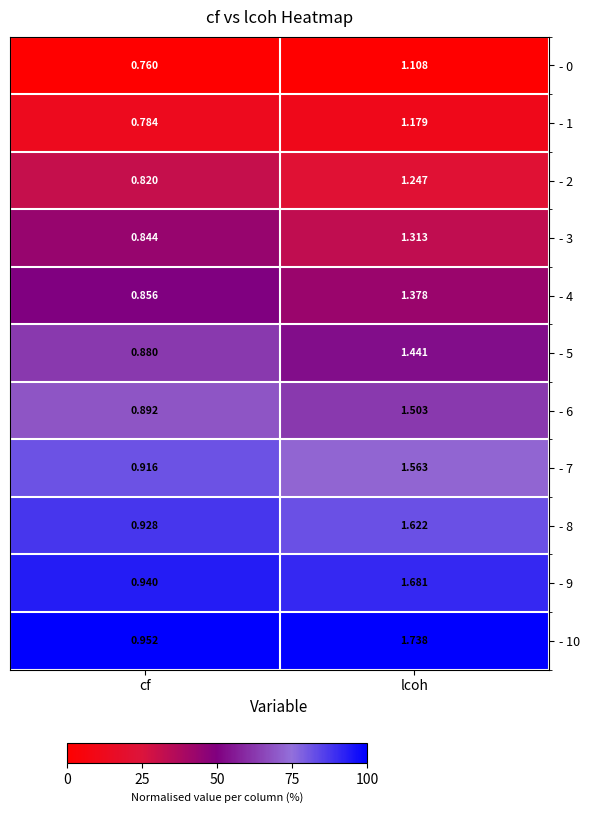

How many data points does each series have?

2